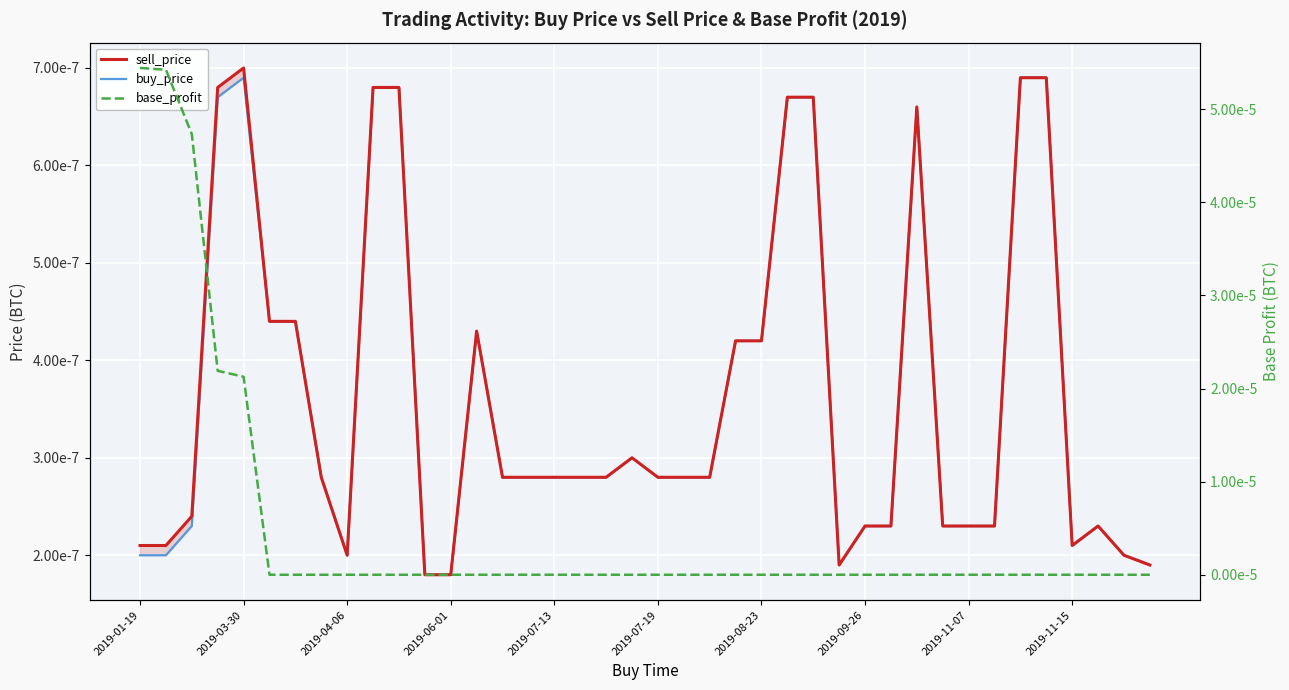

True or false: sell_price has more than 0 points higher than both neighbors.

True